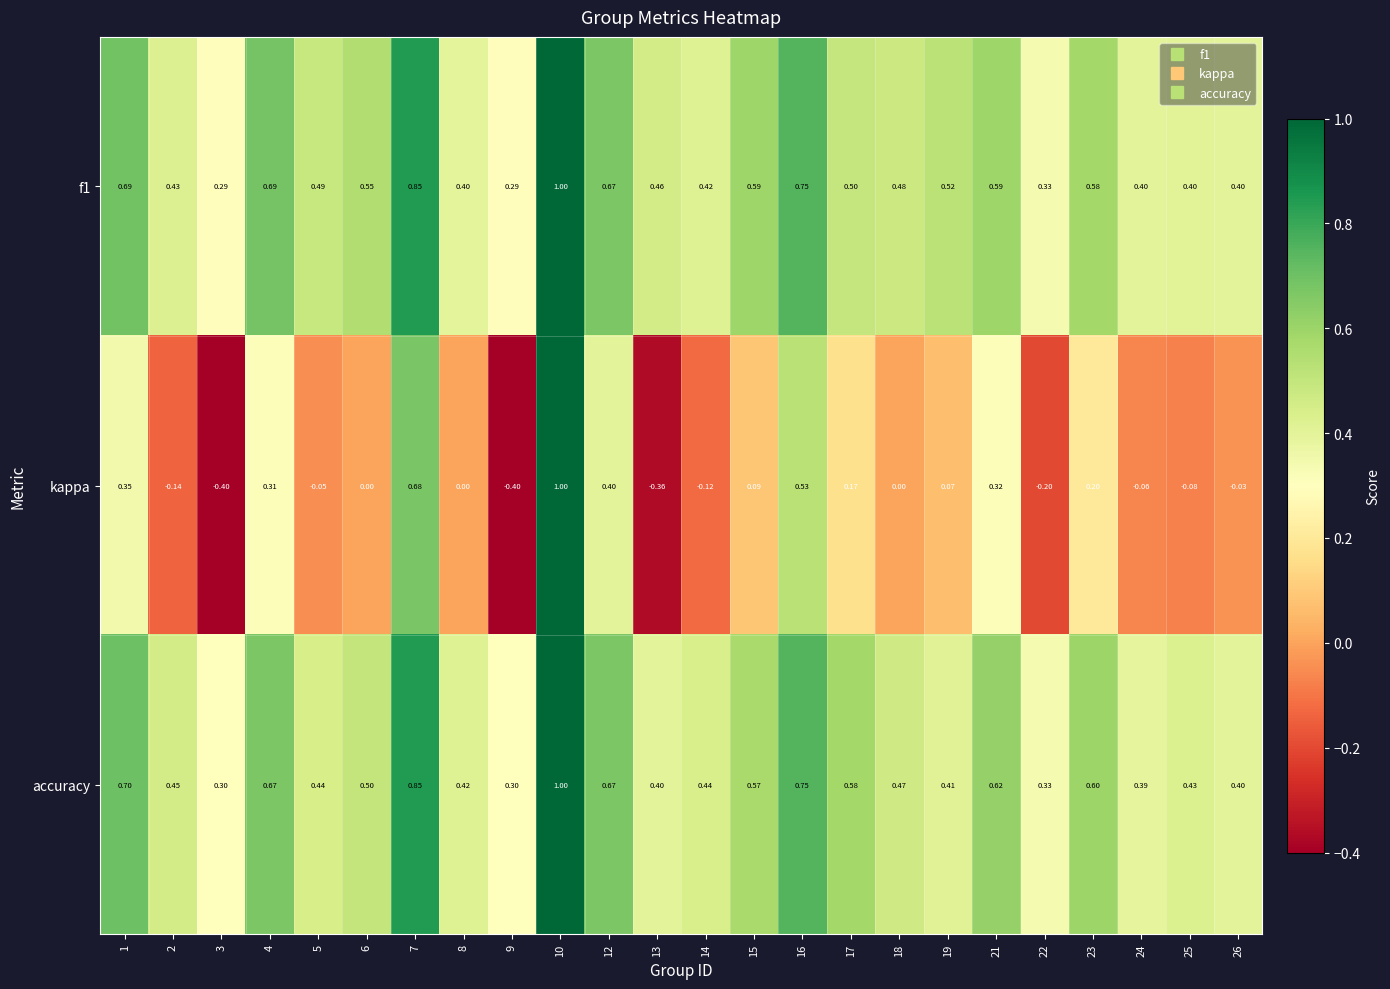

Is the value of f1 at 22 greater than the value of kappa at 22?

Yes